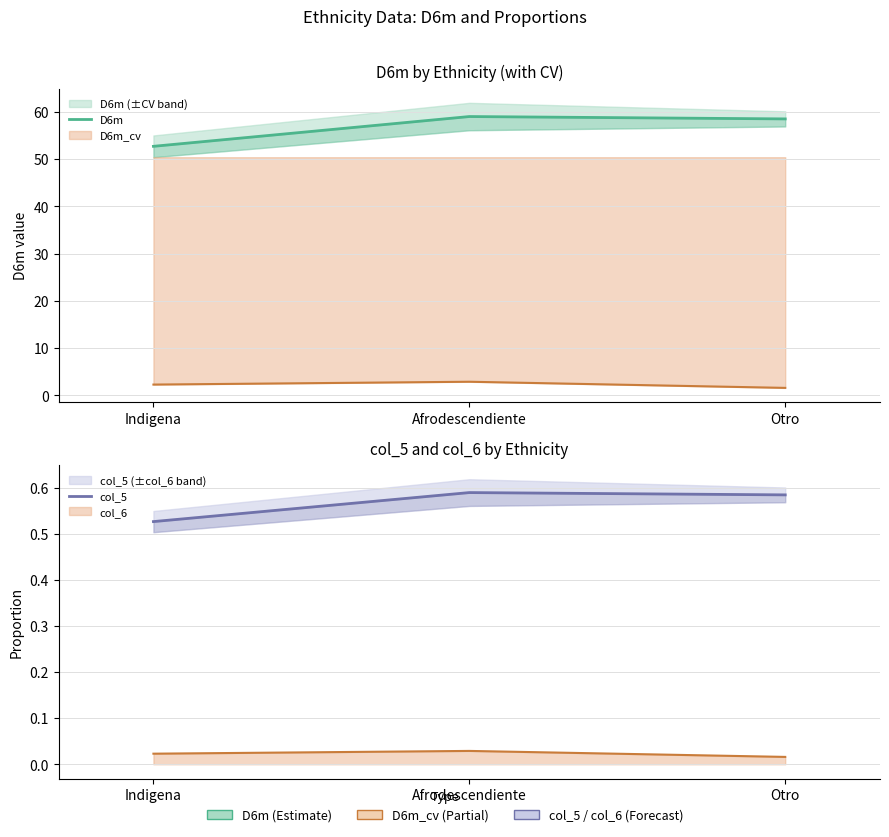

The D6m series shows 73.0 at Indigena. True or false?

False